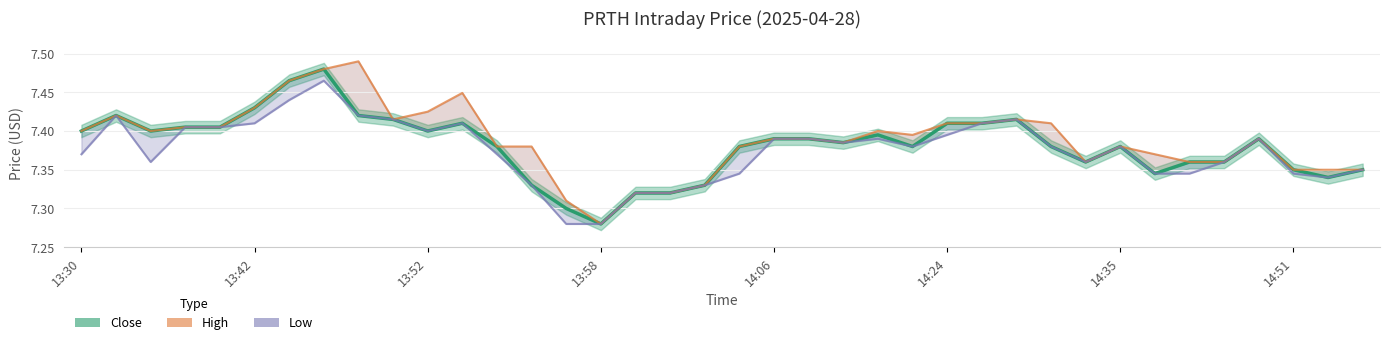

At which category does the chart reach its peak across all series?

8